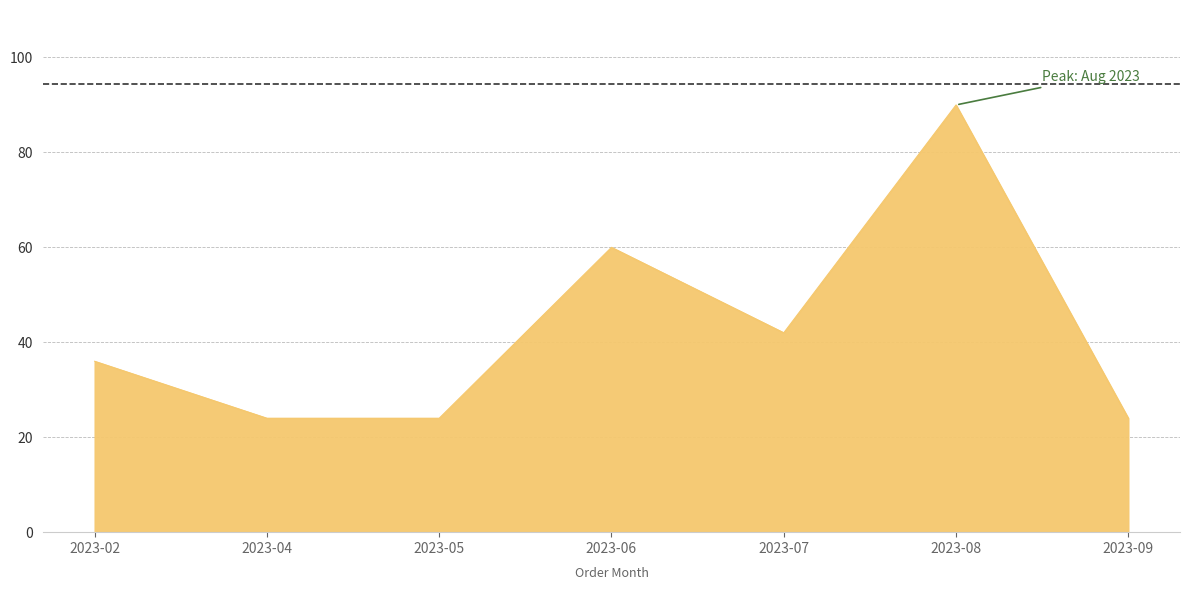

Is it true that the value at 2023-02 is 36?

True